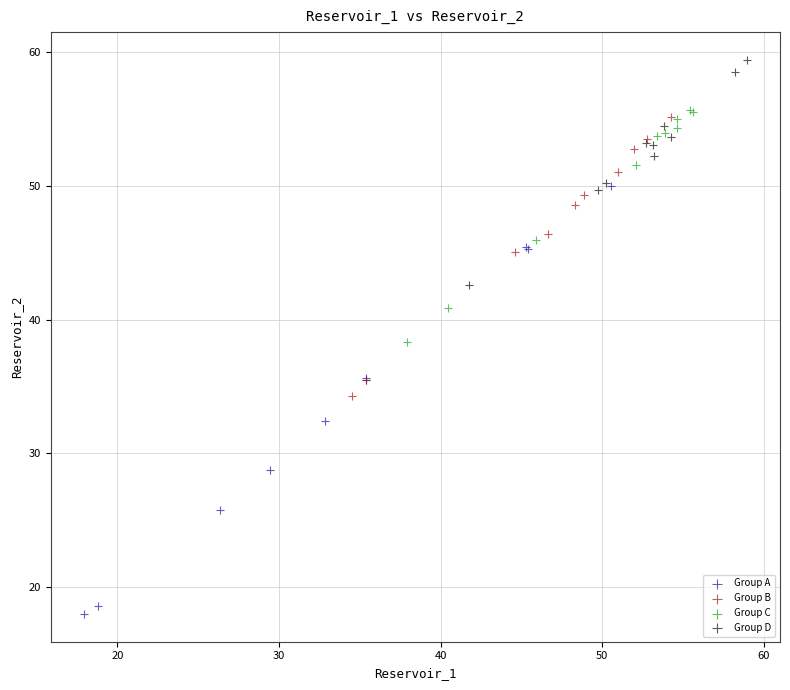

What are all the series names shown in the legend?

Group A, Group B, Group C, Group D